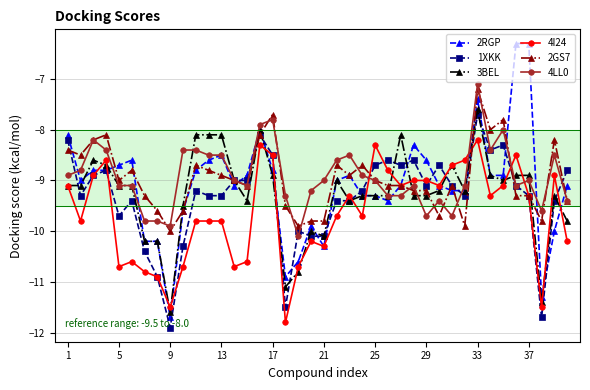

Which series has the largest range (max minus min)?

2RGP